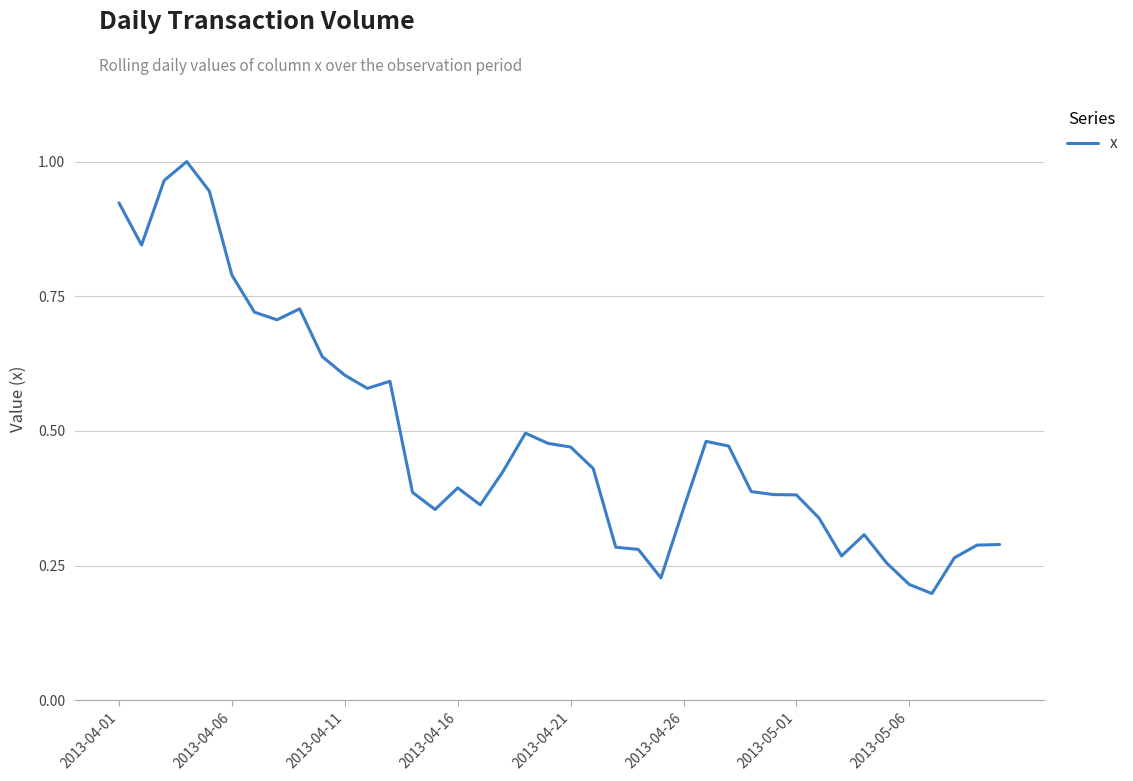

Is this an area chart (filled region under the line)?

No